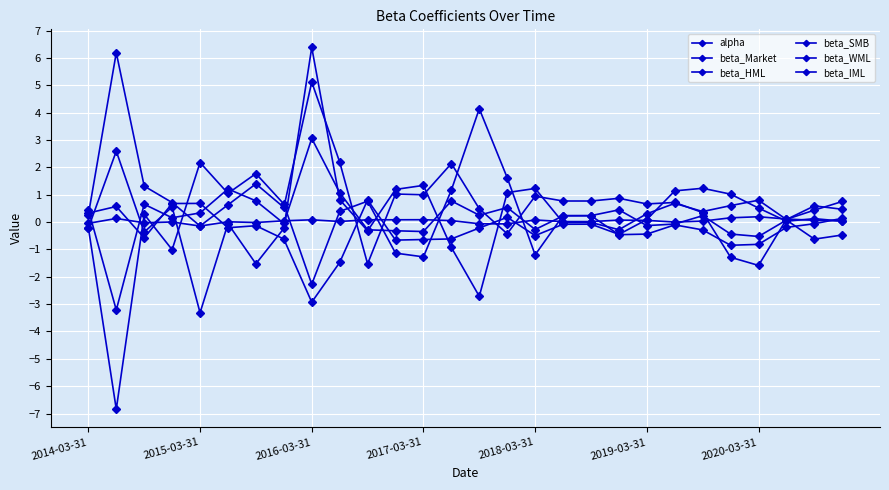

What is the minimum value shown in the chart?

-6.8